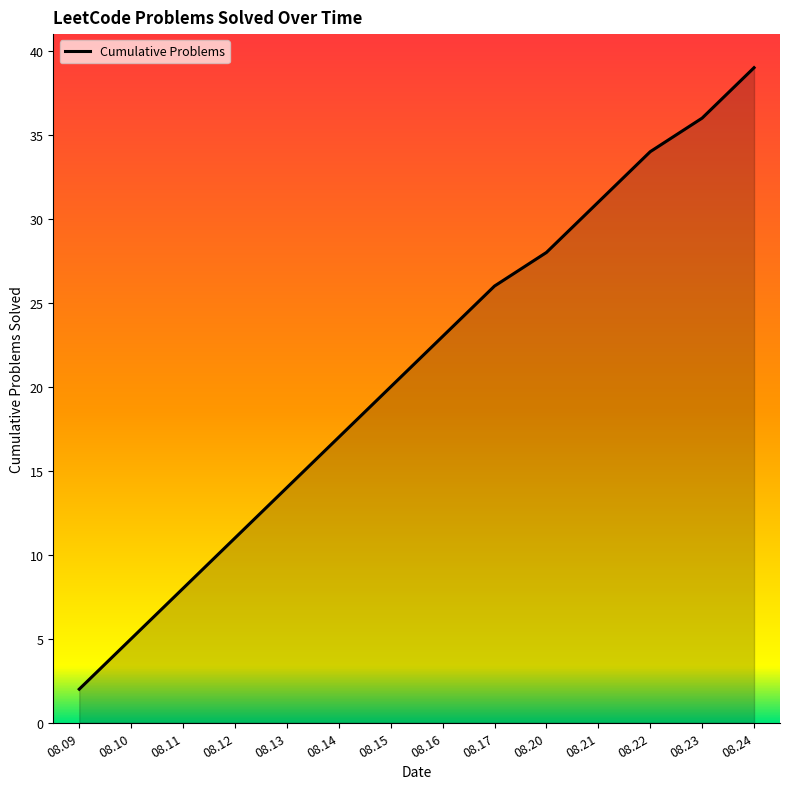

Reading right to left, extract all data points from this chart.

08.24=39	08.23=36	08.22=34	08.21=31	08.20=28	08.17=26	08.16=23	08.15=20	08.14=17	08.13=14	08.12=11	08.11=8	08.10=5	08.09=2